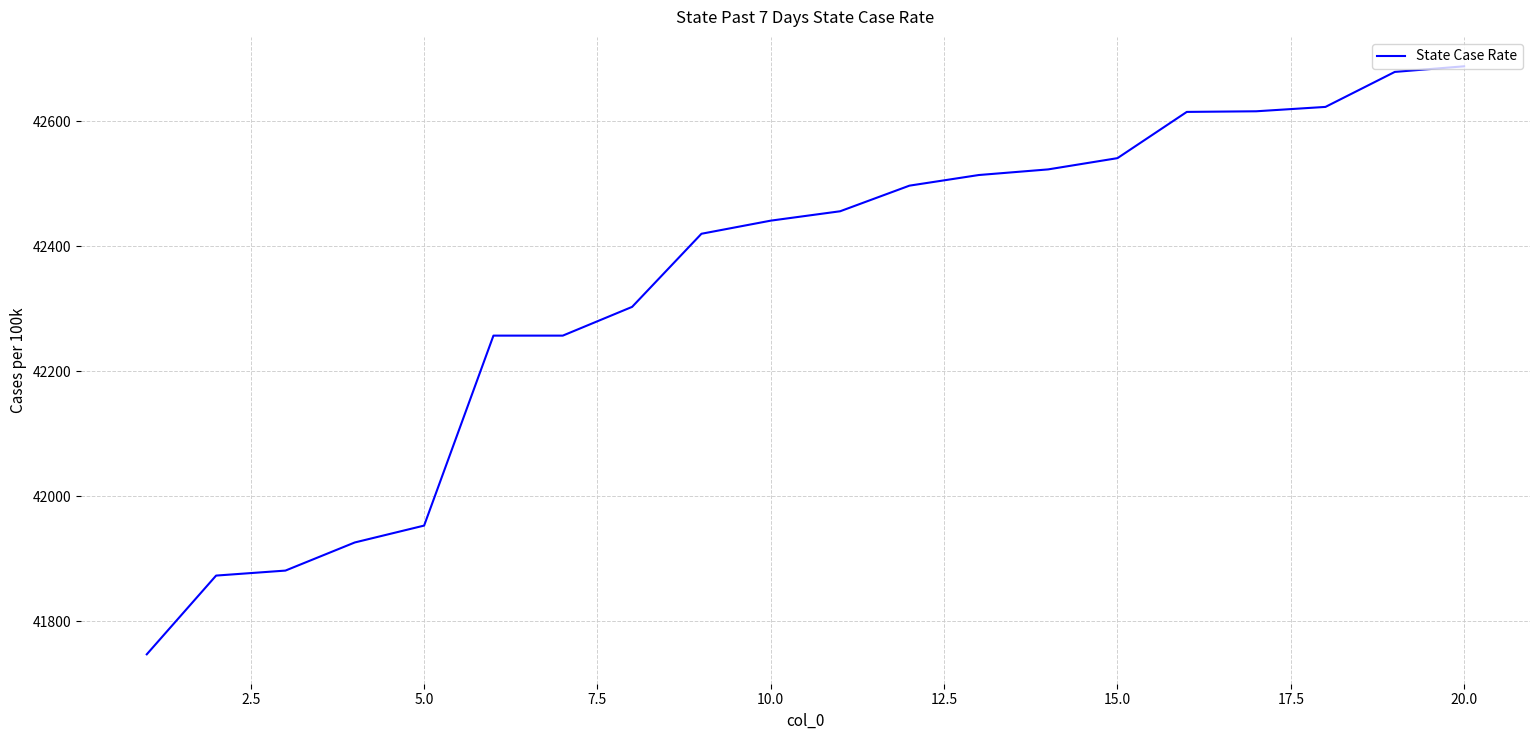

What is the difference between the maximum and minimum values?

941